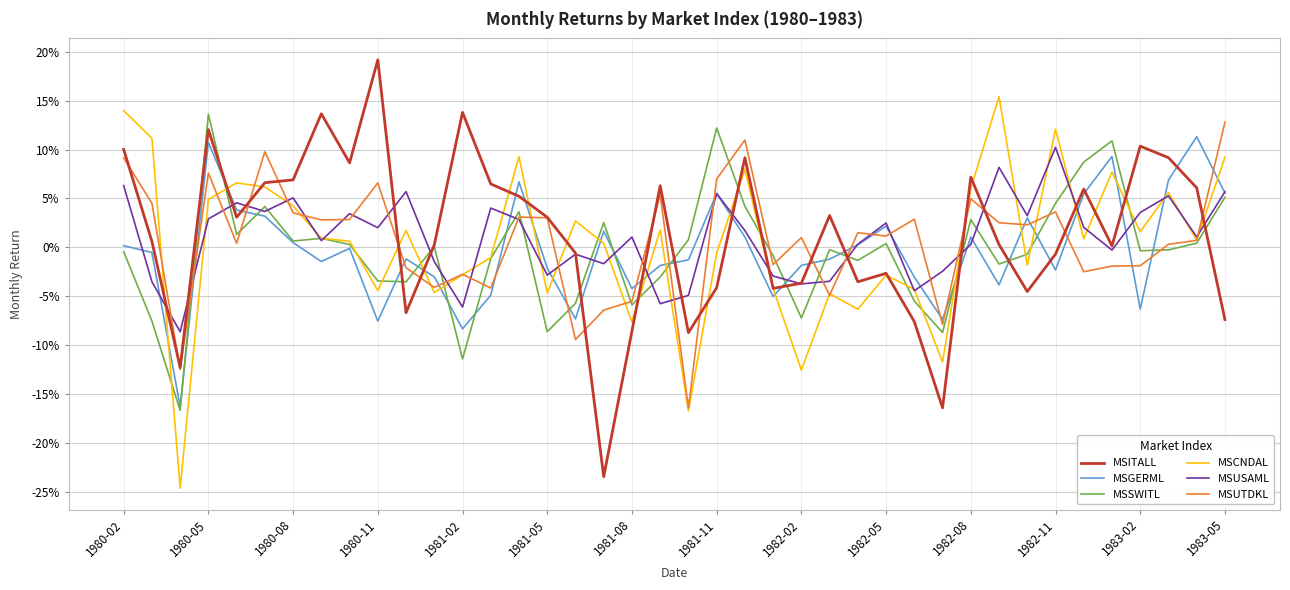

Does the chart have visible grid lines?

Yes